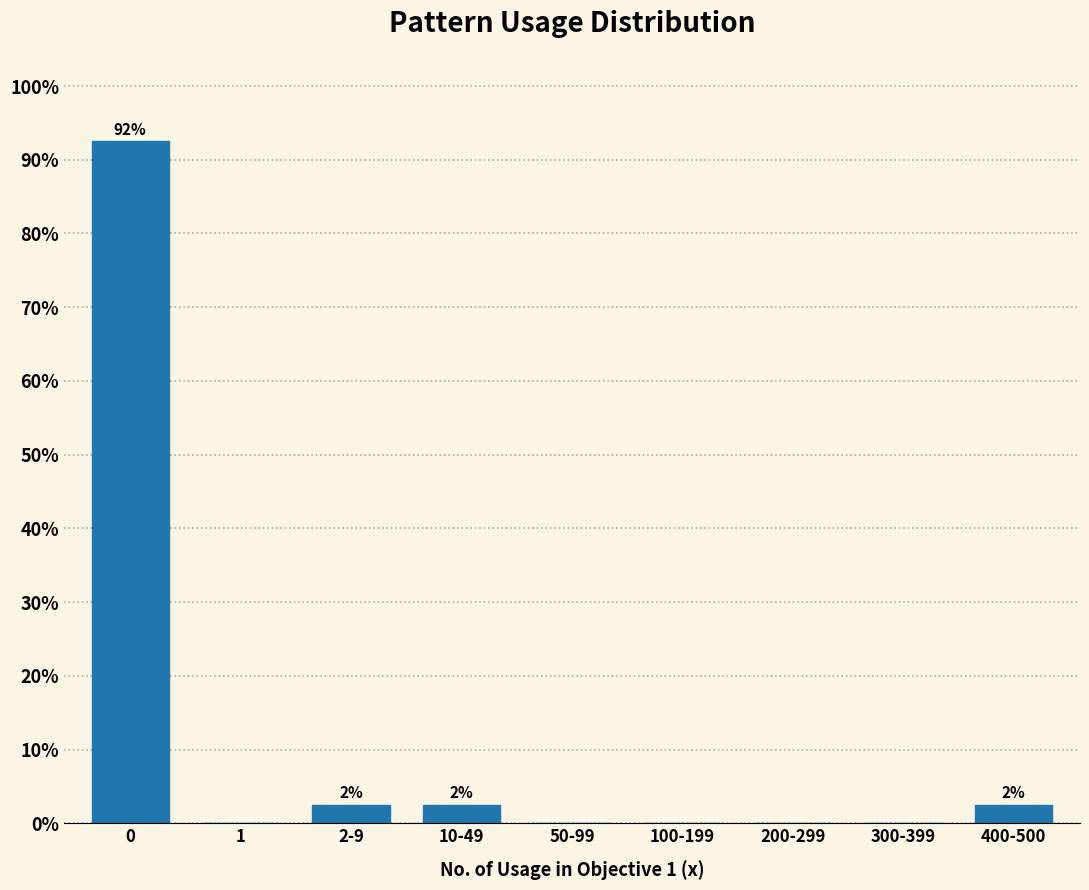

Reading left to right, transcribe all the data shown in this chart.

0=92.5	1=0.0	2-9=2.5	10-49=2.5	50-99=0.0	100-199=0.0	200-299=0.0	300-399=0.0	400-500=2.5